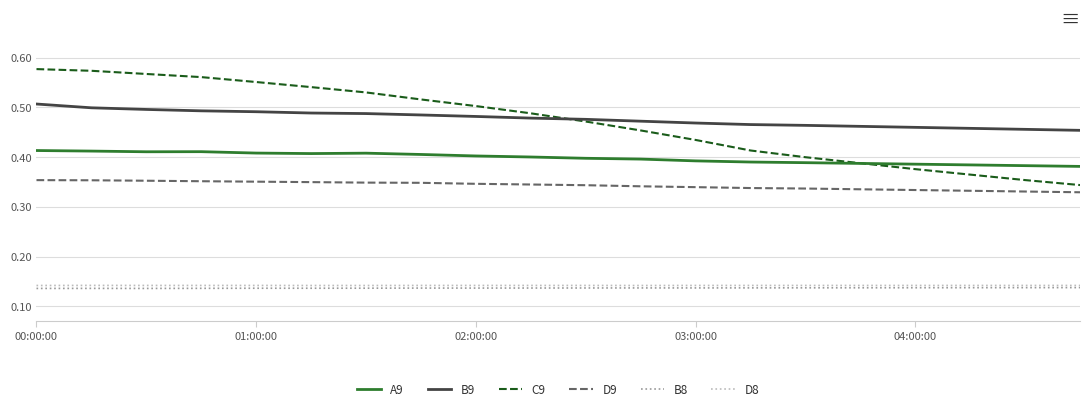

Which series has the widest spread of values?

C9